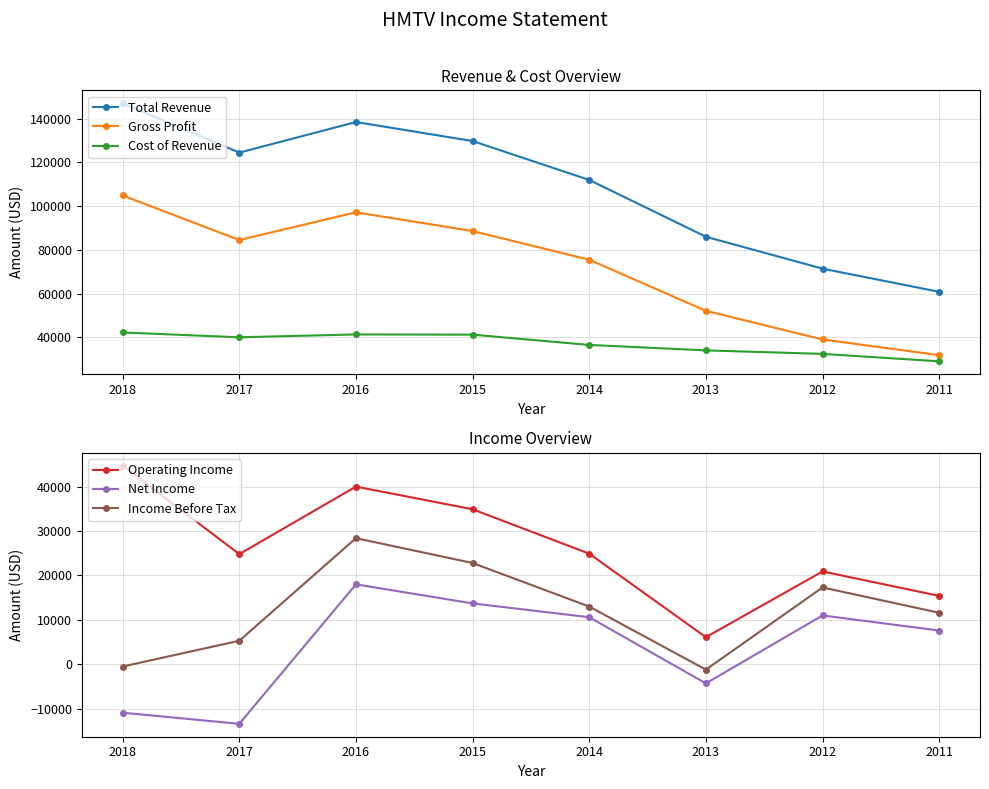

Reading right to left, transcribe all the data shown in this chart.

Total Revenue: 60800	71400	86000	112000	129800	138500	124500	147100
Gross Profit: 31800	39000	52100	75500	88600	97200	84500	104900
Cost of Revenue: 29000	32400	34000	36500	41200	41300	40000	42200
Operating Income: 15400	20900	6100	24900	34900	40000	24800	44700
Net Income: 7600	11000	-4300	10600	13700	18000	-13400	-10900
Income Before Tax: 11600	17300	-1200	13000	22800	28400	5300	-500